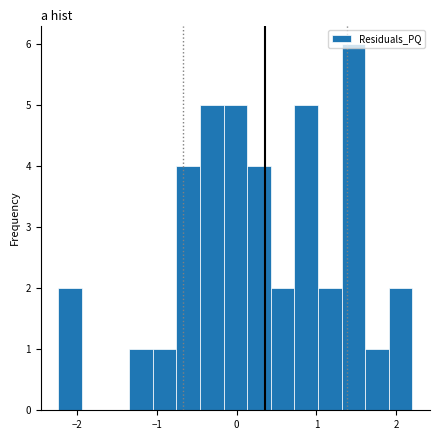

Around what value on the x-axis is the tallest bar? Give the approximate position of its centre, as read against the axis.

1.5